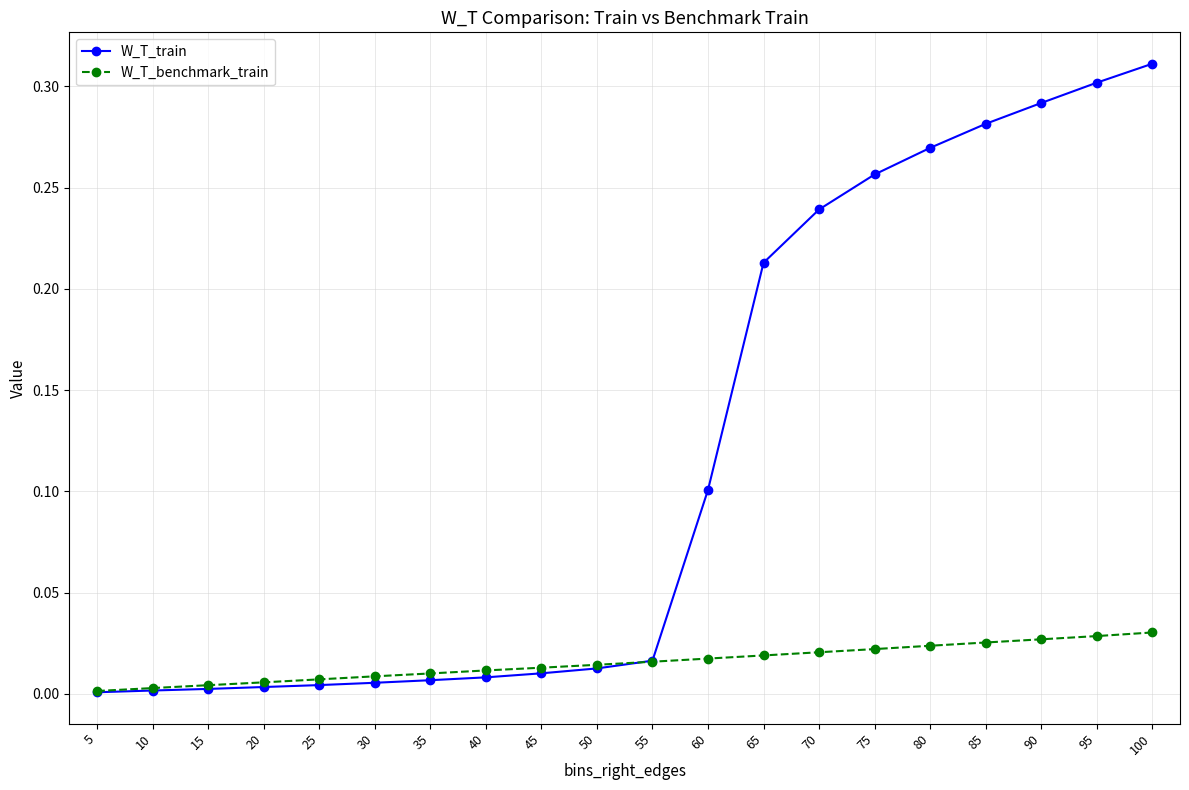

Which series has the widest spread of values?

W_T_train